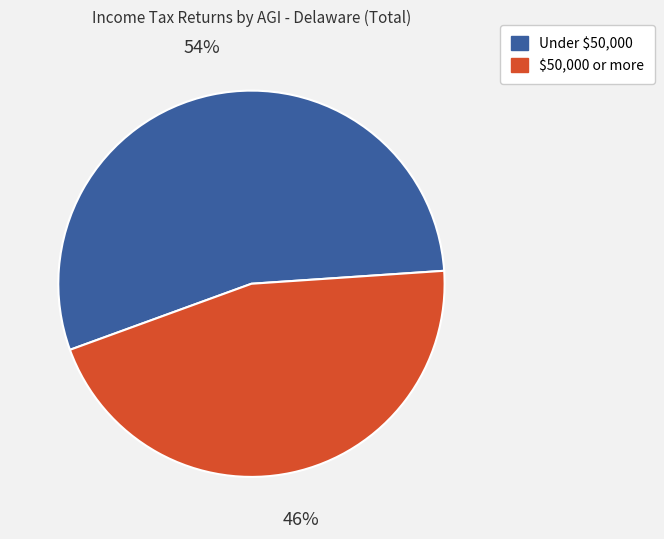

To the nearest percent, what is the average slice percentage?

50%